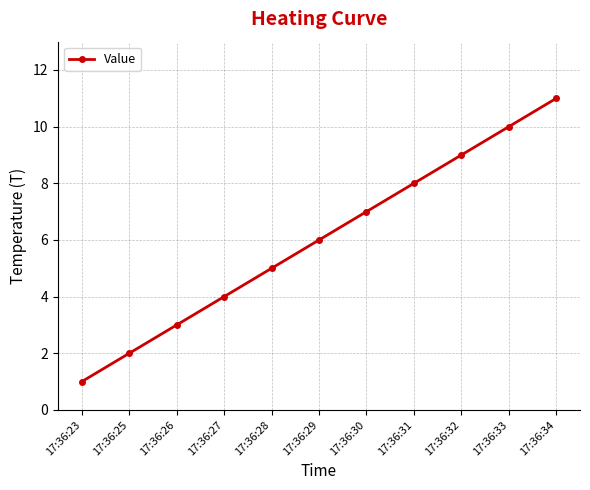

How many values are between 3 and 9?

7